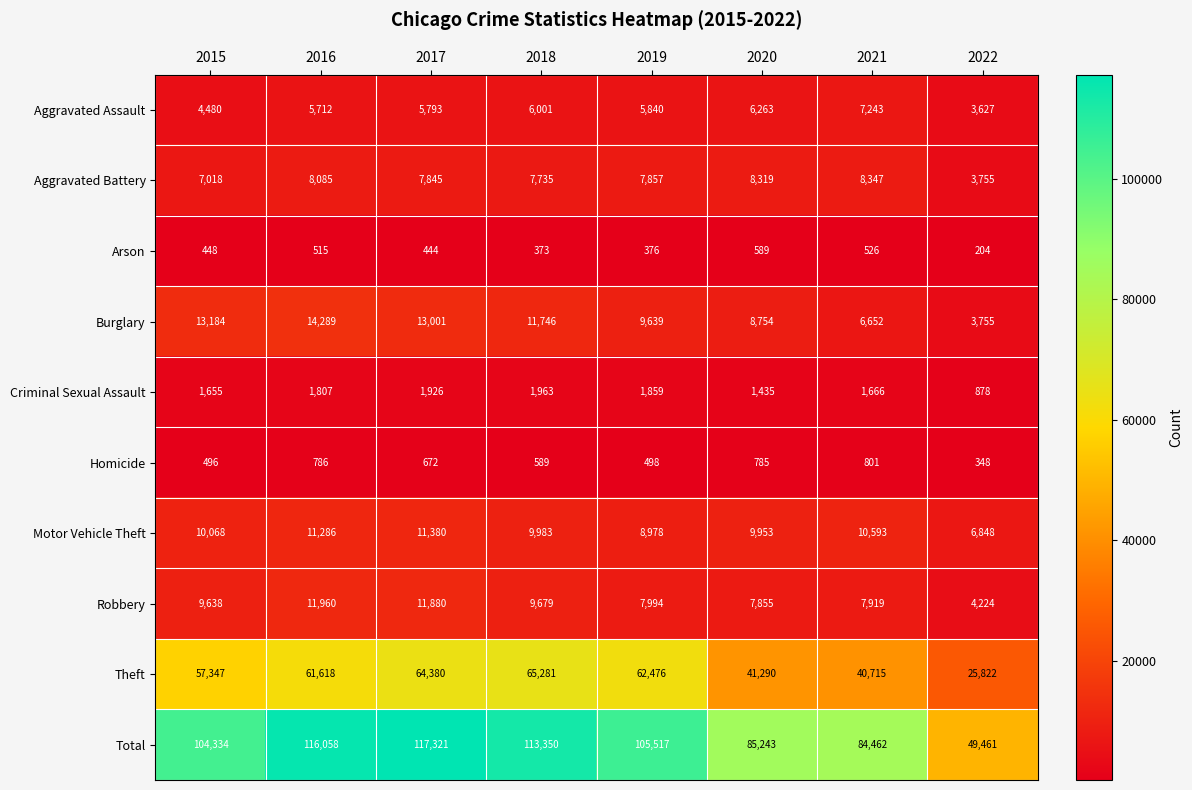

What is the sum of all Motor Vehicle Theft values?

79089